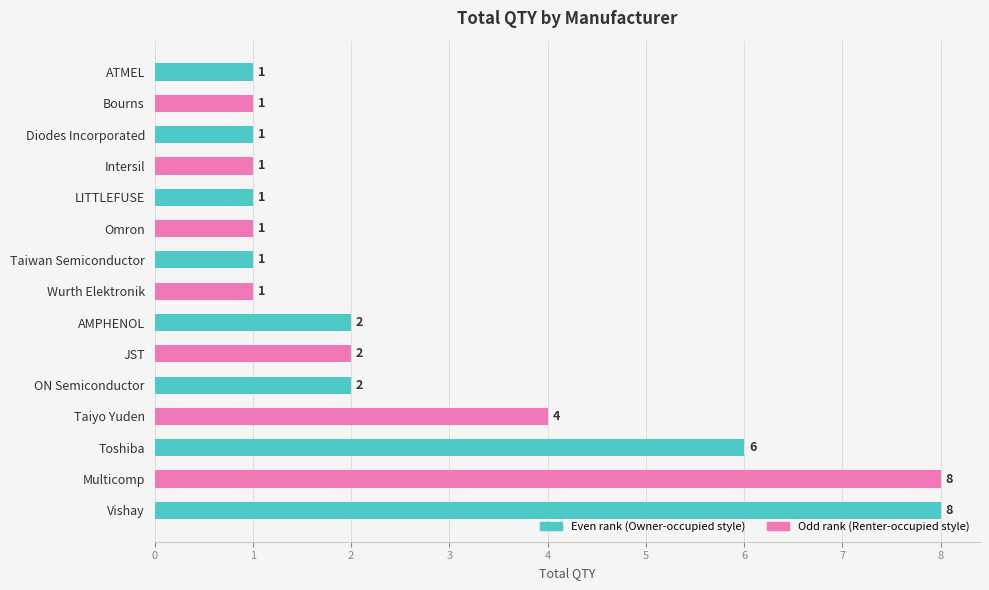

Reading bottom to top, transcribe all the data shown in this chart.

Vishay=8	Multicomp=8	Toshiba=6	Taiyo Yuden=4	ON Semiconductor=2	JST=2	AMPHENOL=2	Wurth Elektronik=1	Taiwan Semiconductor=1	Omron=1	LITTLEFUSE=1	Intersil=1	Diodes Incorporated=1	Bourns=1	ATMEL=1